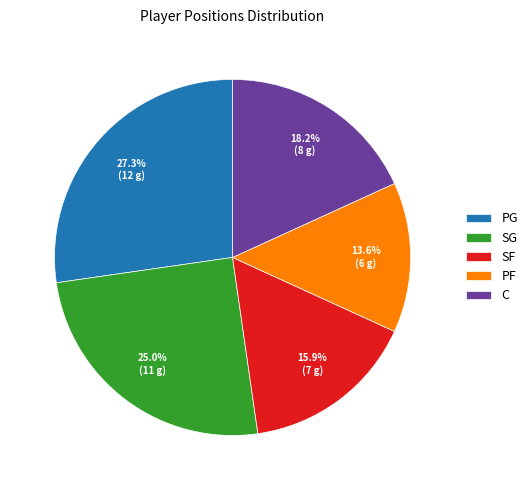

True or false: SG accounts for 40% of the total.

False